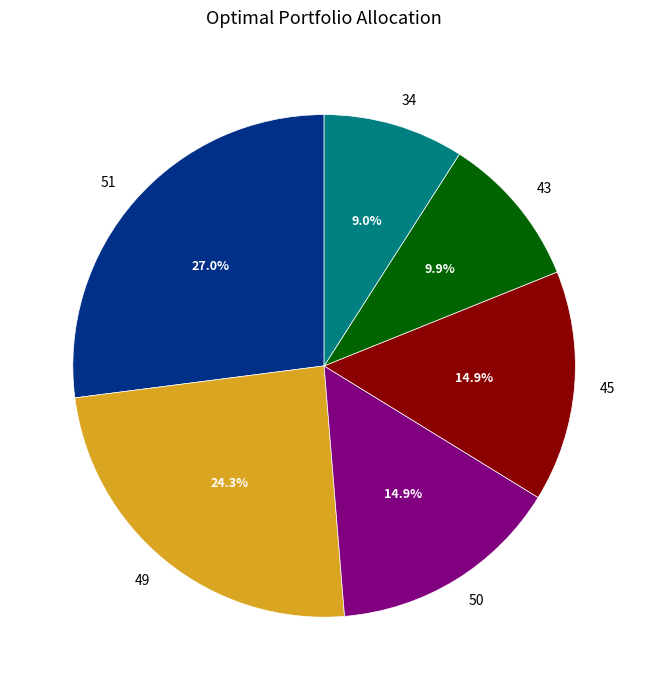

Does any single category account for the majority?

No